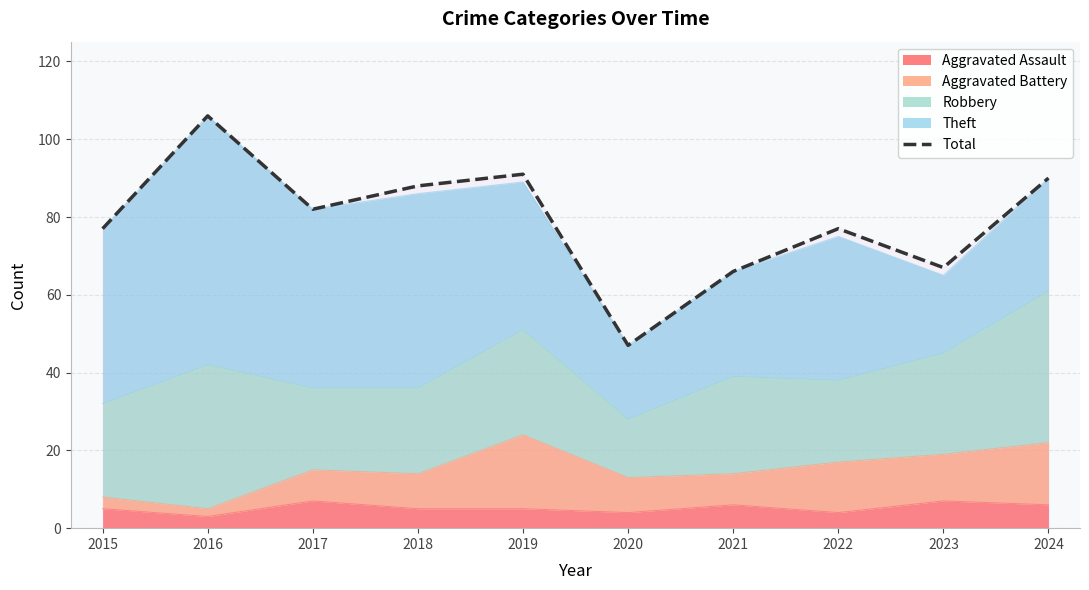

What is the value of the 7th point from the left?

66